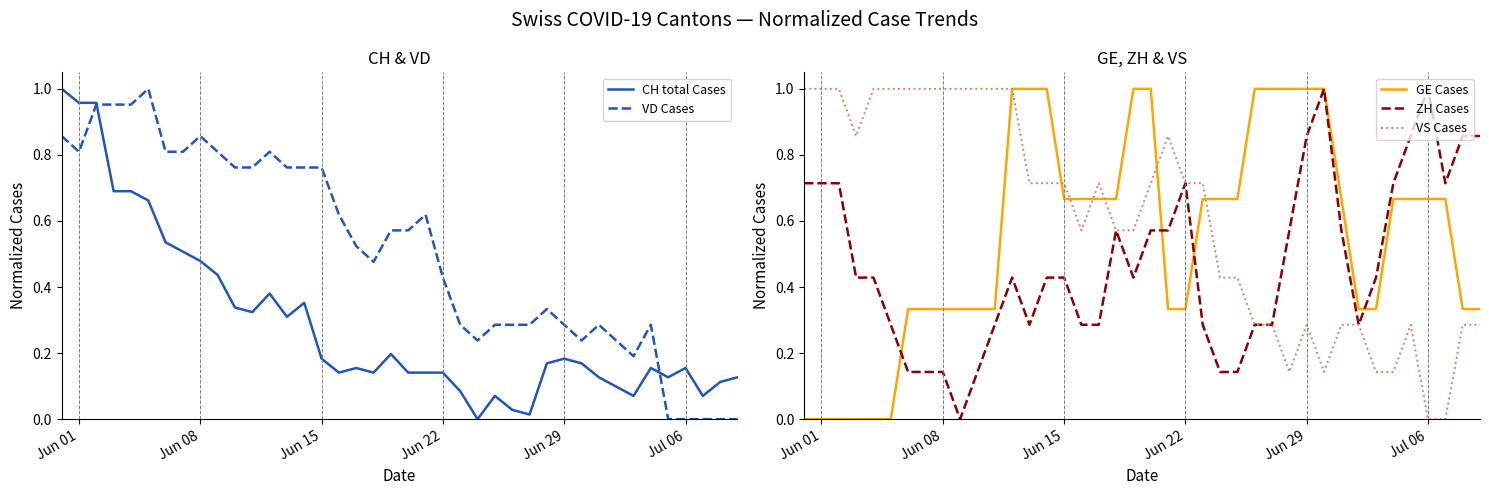

How many values in the ZH Cases series exceed 0?

39